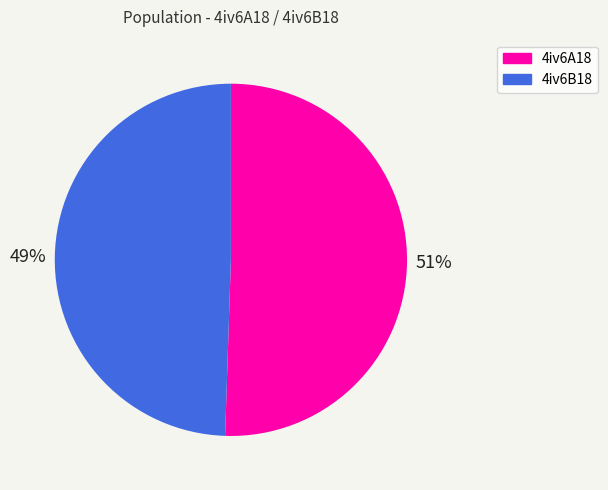

What percentage is the 4iv6A18 slice, to the nearest percent?

51%